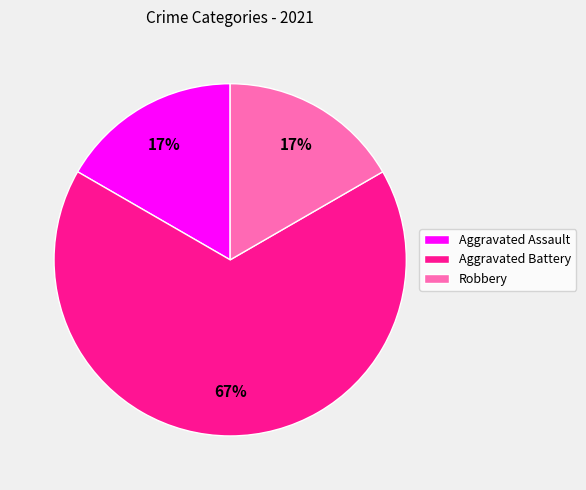

Is it true that Robbery is 26% of the pie?

False